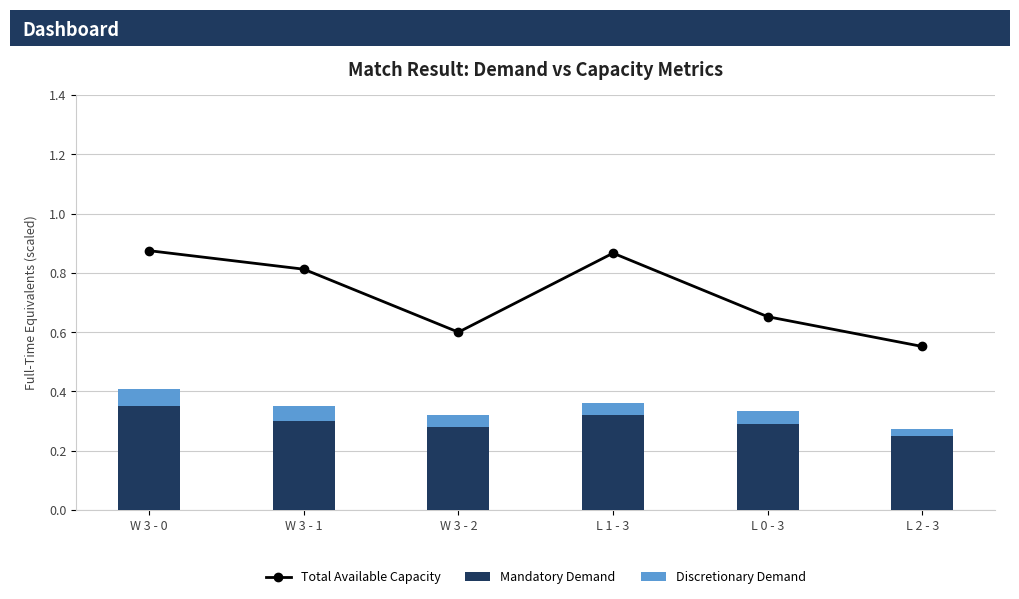

Is it true that Total Available Capacity equals 0.9 at L 0 - 3?

False